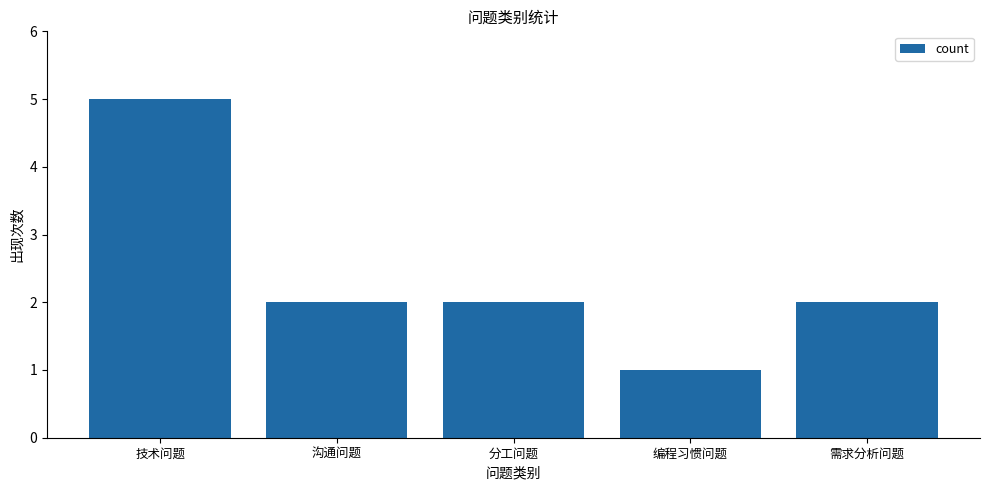

Count the values in the range 2 to 3.

3